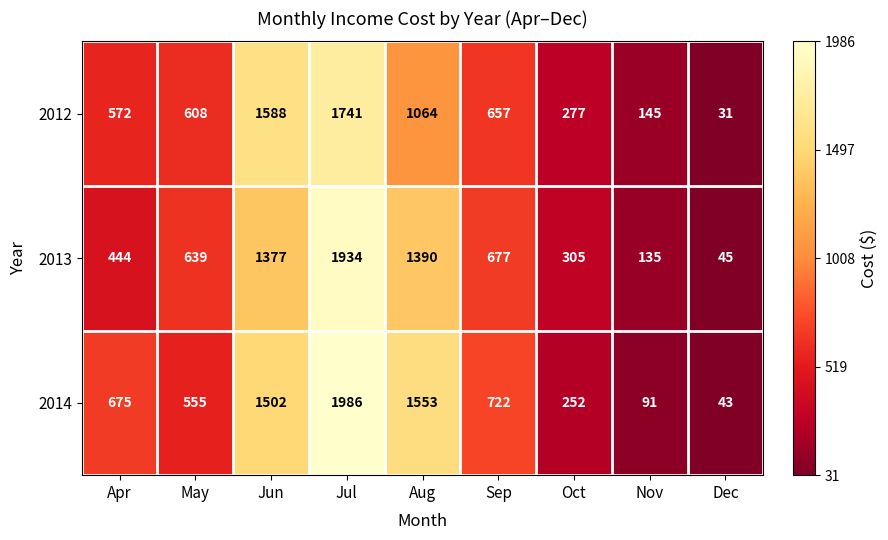

Count the number of categories in the chart.

9